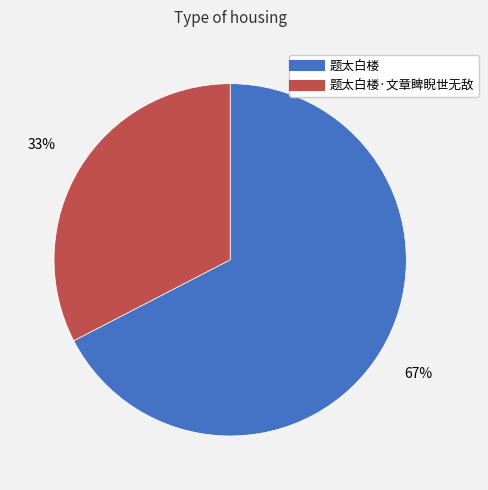

To the nearest percent, what is the average slice percentage?

50%